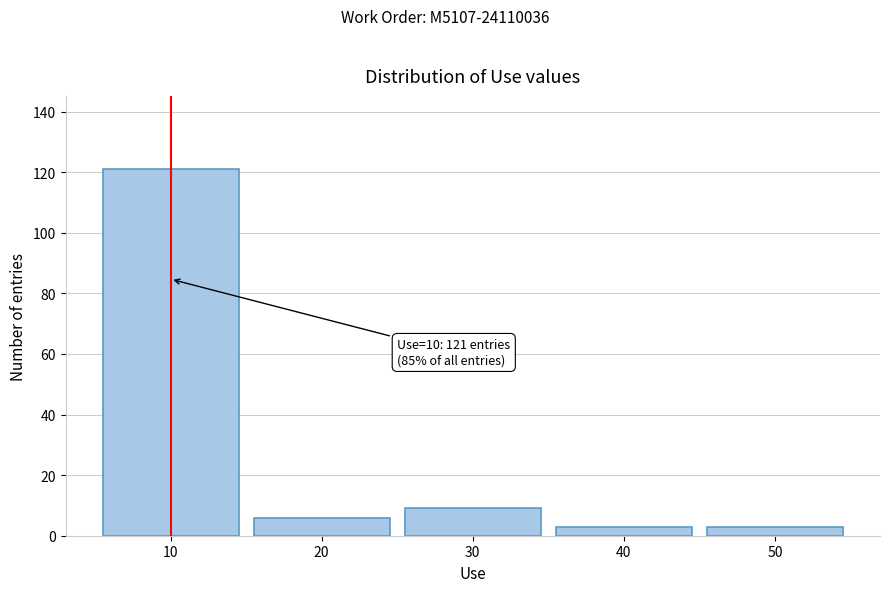

Which range on the x-axis has the tallest bar?

5 to 15